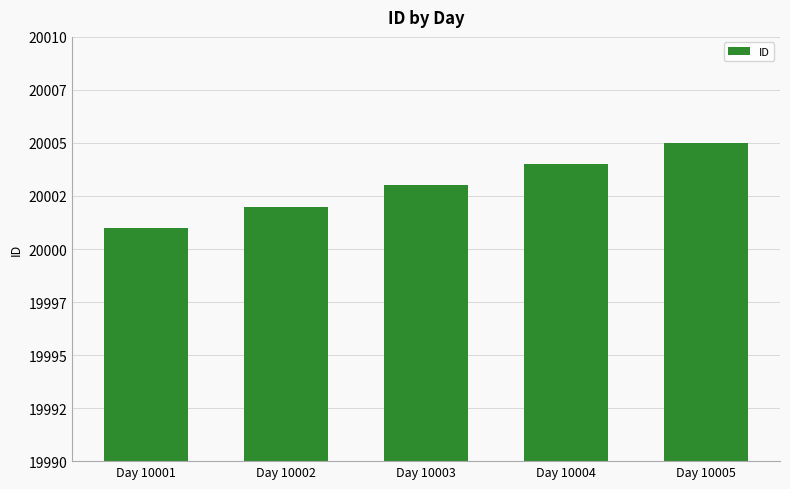

Rank the categories by value from lowest to highest.

Day 10001, Day 10002, Day 10003, Day 10004, Day 10005